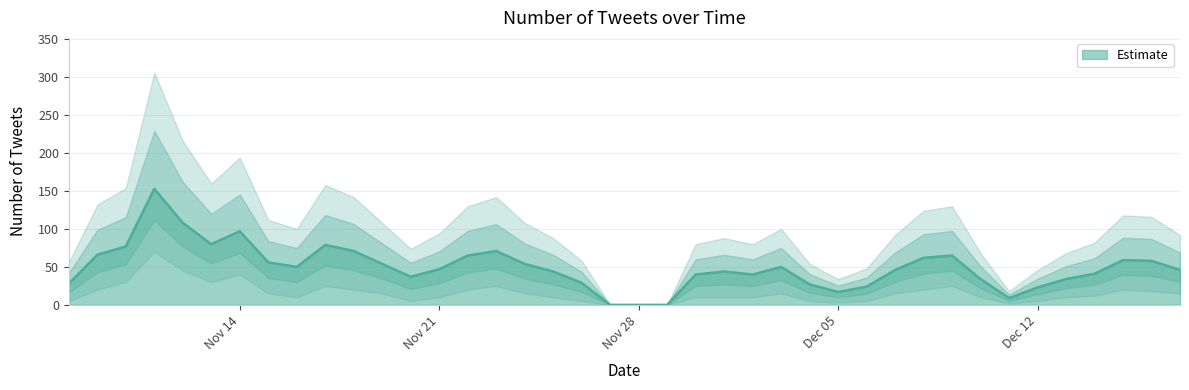

Read the value at 04-12-2016, to the nearest 10.

30